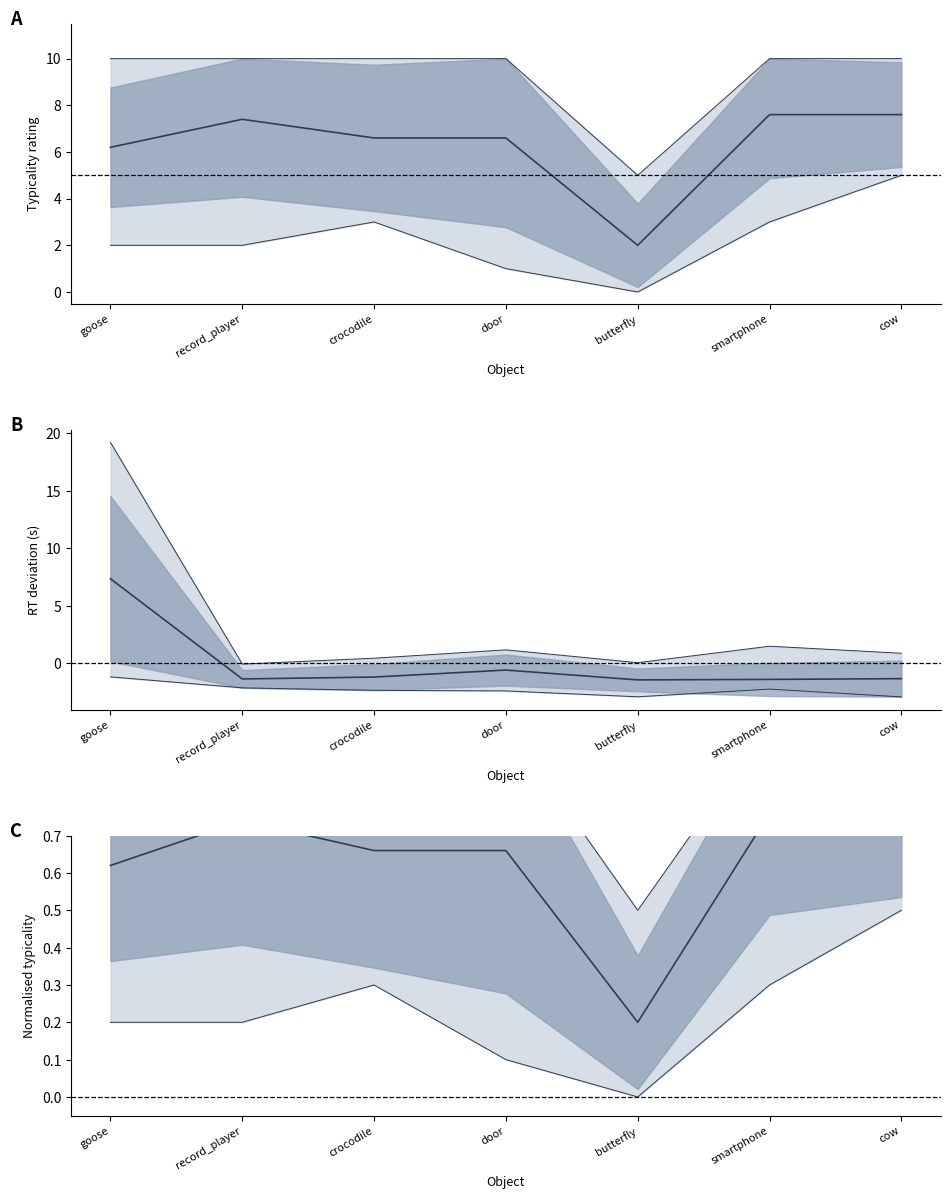

What value does the upper_outer series have at door?

10.0